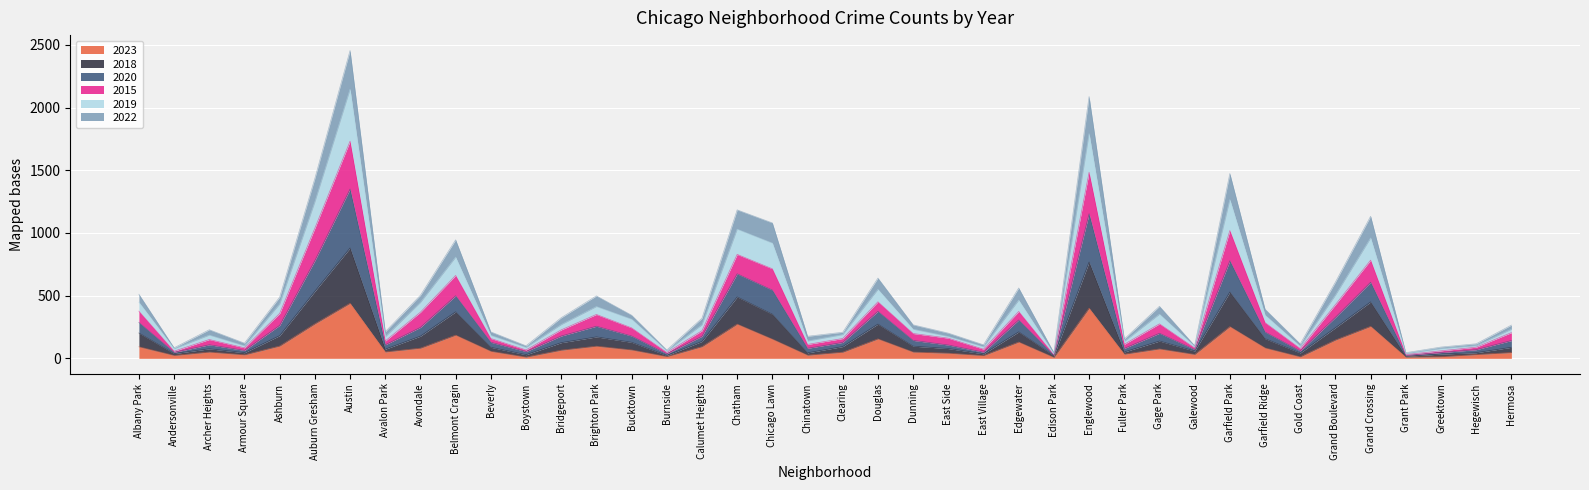

At which category is the sum across all series the highest?

Austin